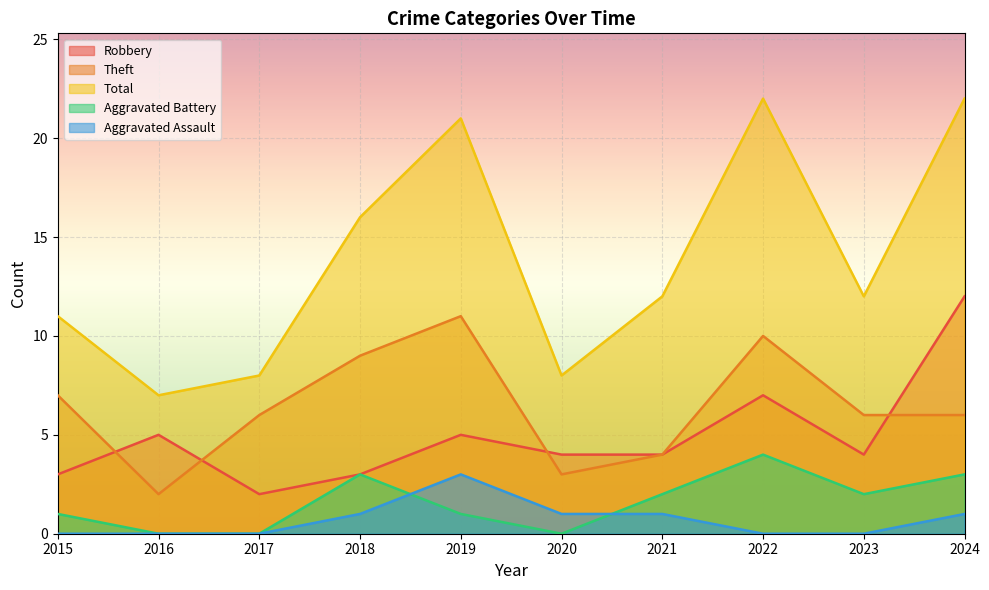

Reading left to right, extract all data points from this chart.

Robbery: 3	5	2	3	5	4	4	7	4	12
Theft: 7	2	6	9	11	3	4	10	6	6
Total: 11	7	8	16	21	8	12	22	12	22
Aggravated Battery: 1	0	0	3	1	0	2	4	2	3
Aggravated Assault: 0	0	0	1	3	1	1	0	0	1